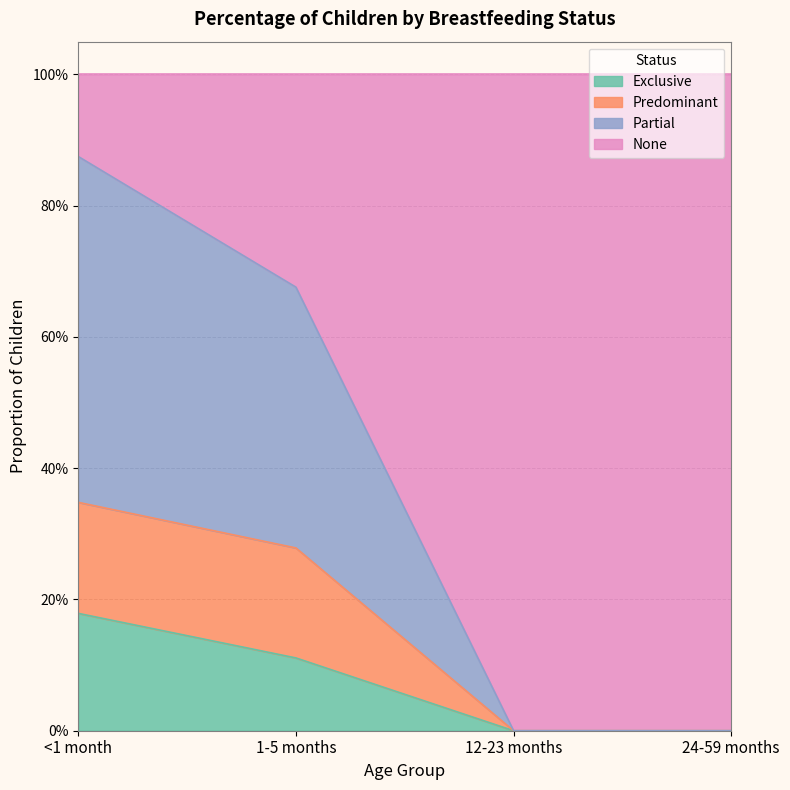

Where is Predominant nearest to the value 0?

12-23 months